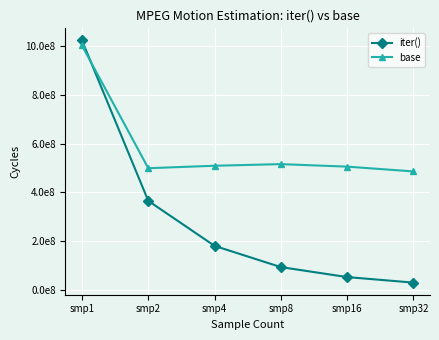

Reading left to right, extract all data points from this chart.

iter(): 1022550569.2	365820960.4	181460717.4	94536717.4	53730564.2	31037625.8
base: 1001870818.8	499443039.8	509520996.8	516139843.0	505909631.4	486241826.2